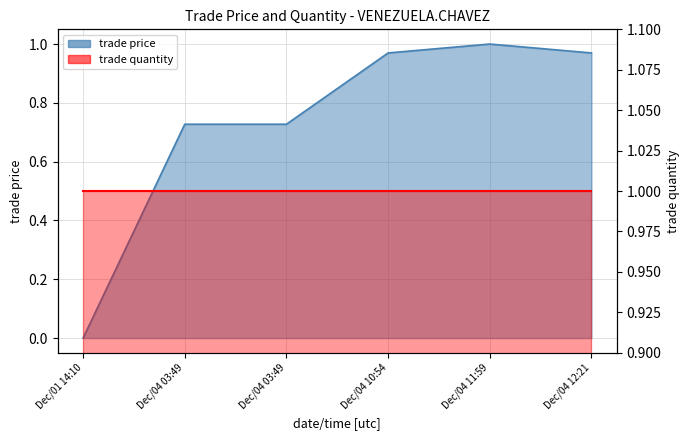

What is the sum of all values?

4.4